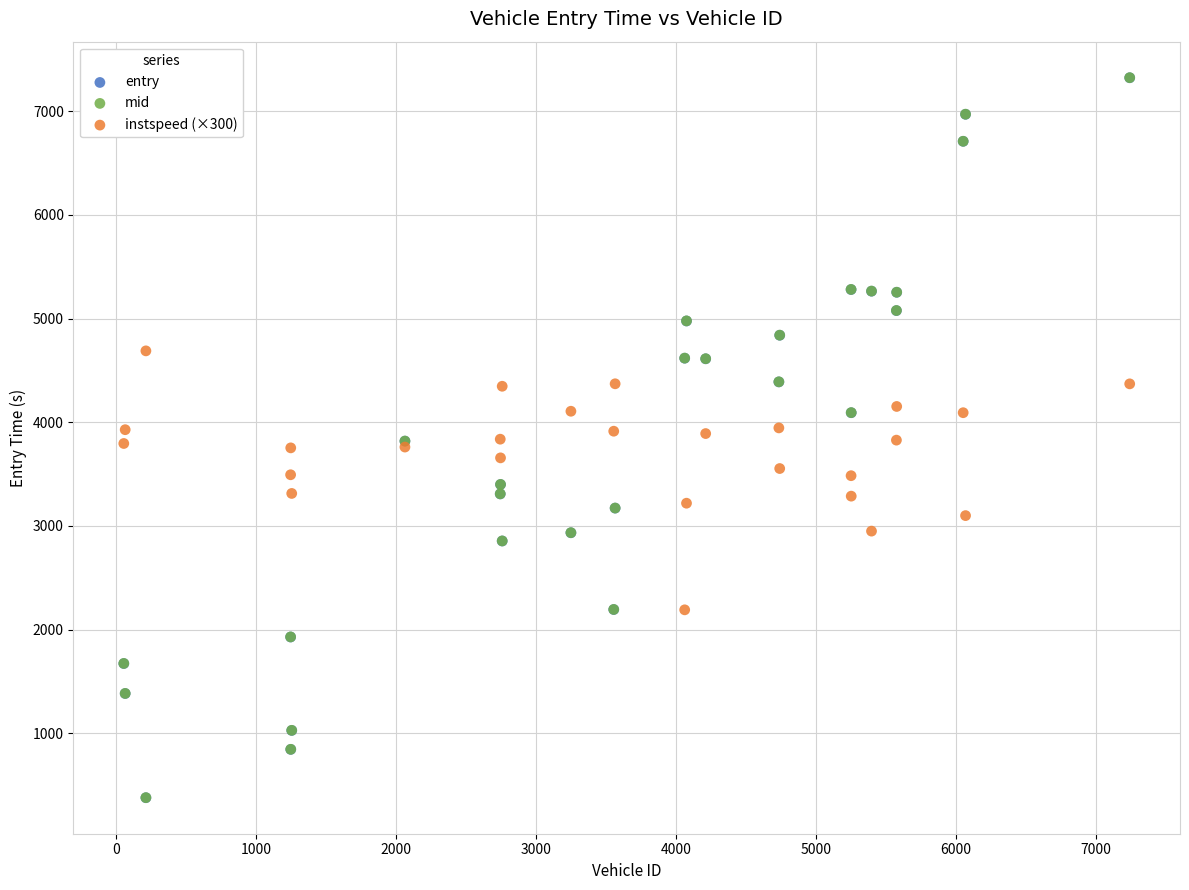

What are all the series names shown in the legend?

entry, mid, instspeed (×300)